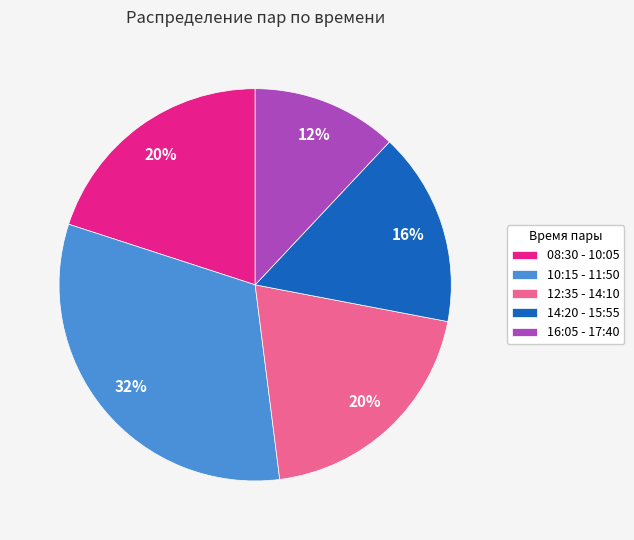

Is it true that 10:15 - 11:50 is 24% of the pie?

False